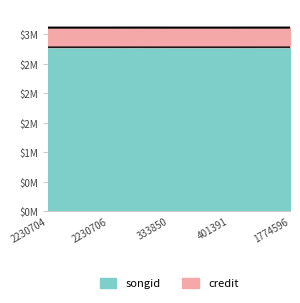

What are all the series names shown in the legend?

songid, credit